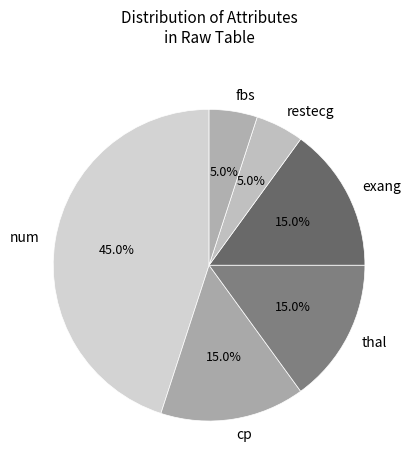

Between exang and restecg, which is larger?

exang